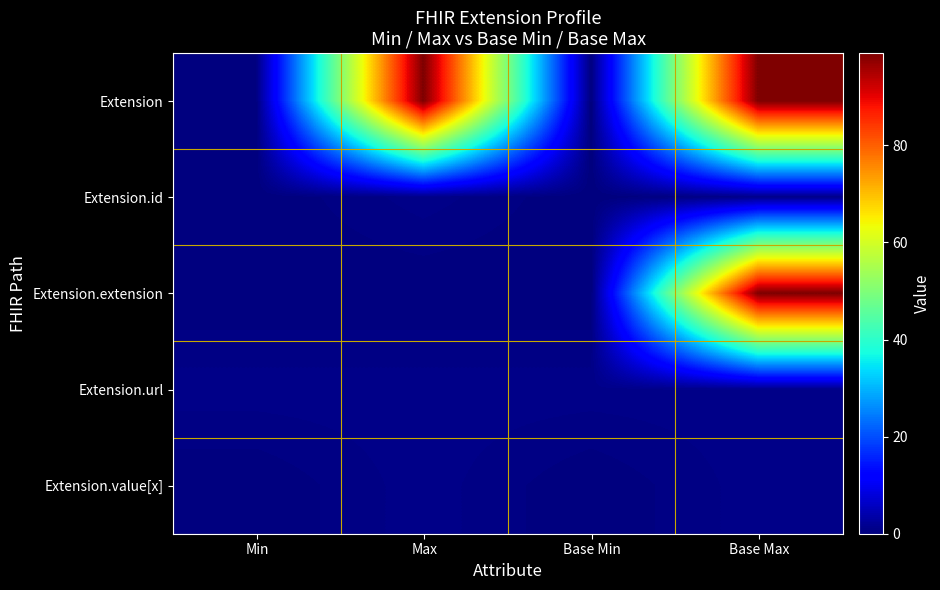

What is the total value across all series at Base Min?

1